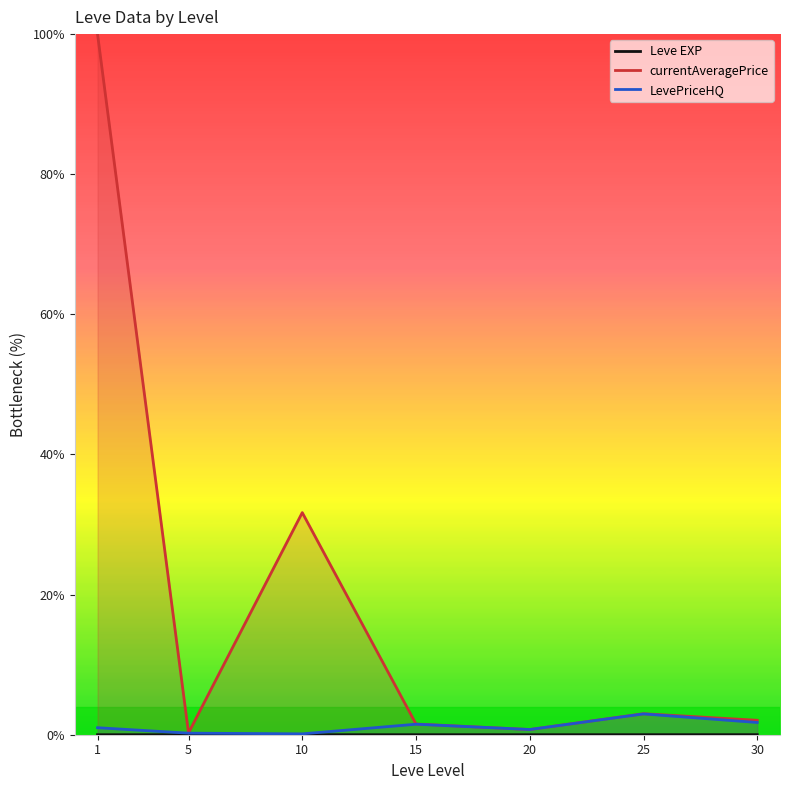

Count the number of categories in the chart.

7